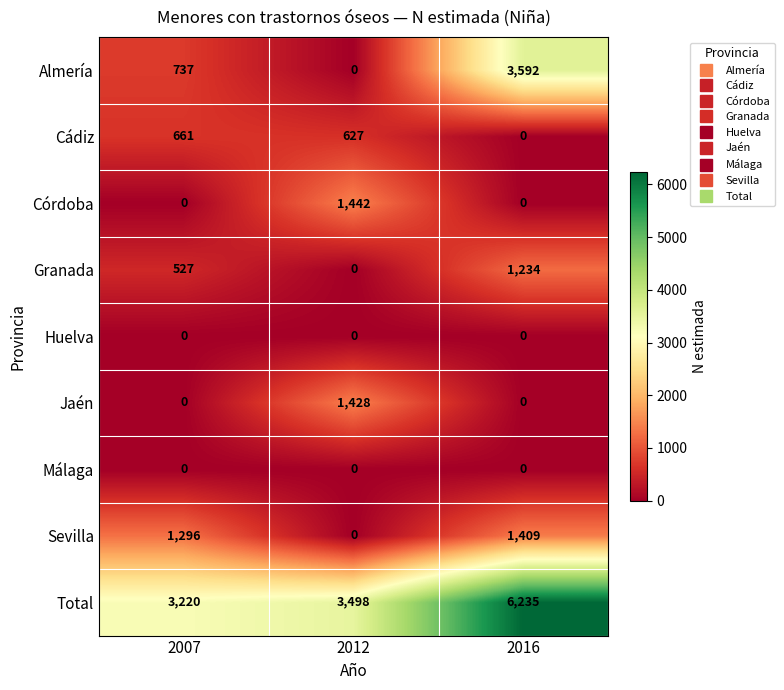

What is the maximum value shown in the chart?

6235